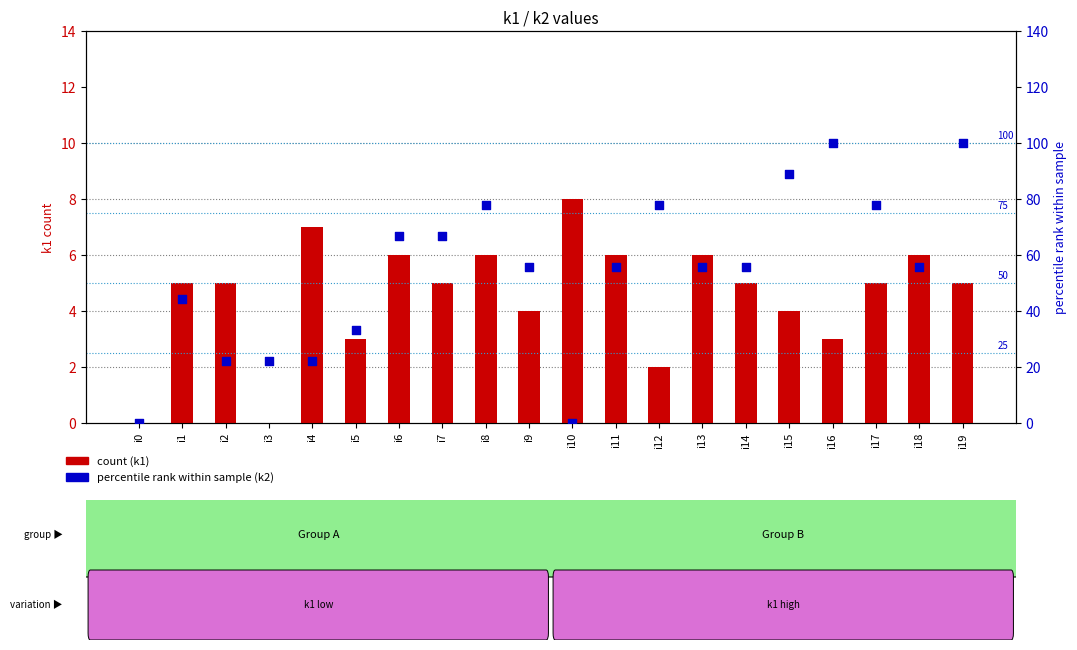

Is the value of count (k1) at i1 greater than the value of percentile rank (k2) at i12?

No